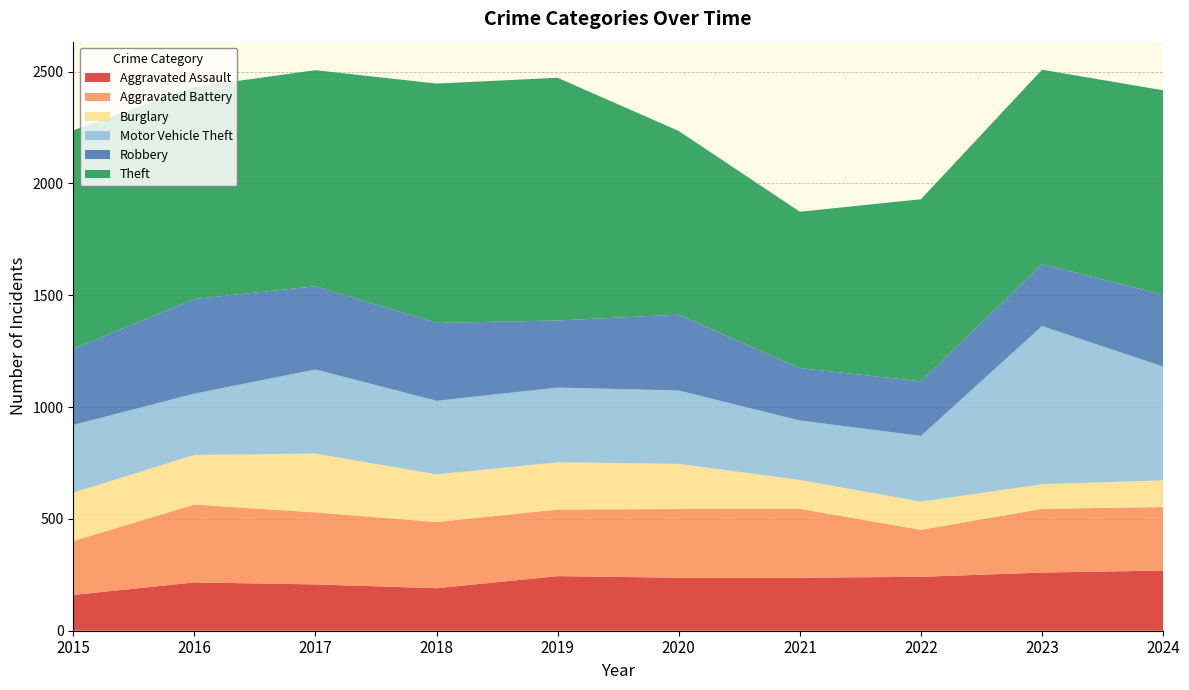

Reading right to left, what are all the values shown in this chart?

Aggravated Assault: 269	260	241	237	237	244	190	207	216	160
Aggravated Battery: 284	285	210	308	307	298	296	322	348	241
Burglary: 119	110	126	129	202	211	213	263	222	216
Motor Vehicle Theft: 509	707	294	266	328	334	329	376	274	303
Robbery: 321	277	244	234	339	300	348	372	423	339
Theft: 914	869	814	699	821	1085	1070	966	948	978